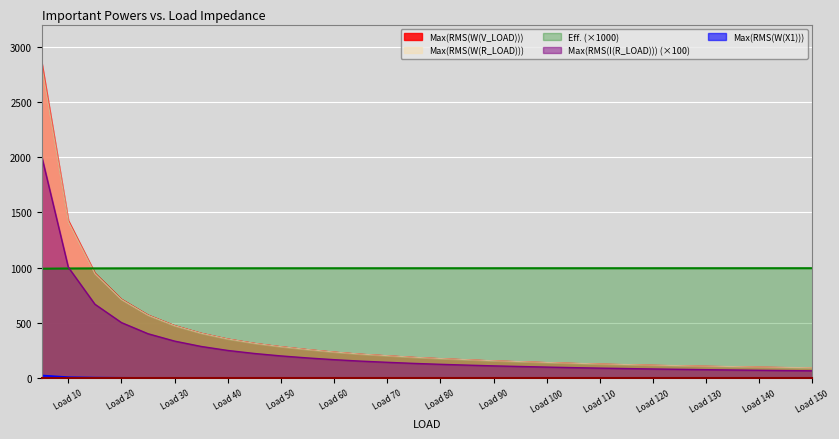

What is the smallest value displayed?

0.4